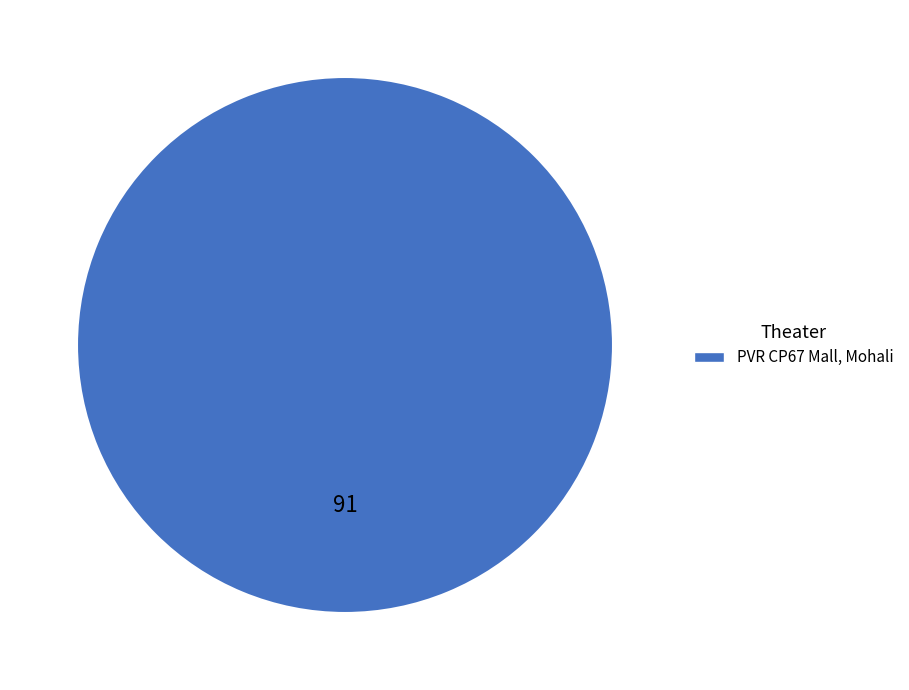

Is it true that PVR CP67 Mall, Mohali is 100% of the pie?

True